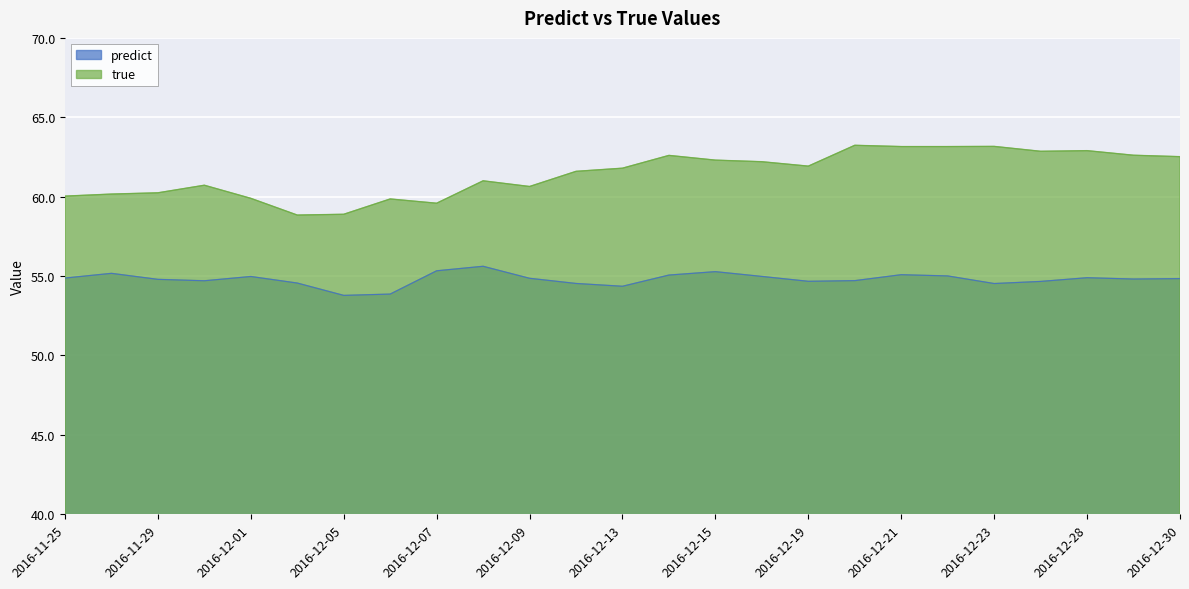

How many values in the predict series are below 54?

2